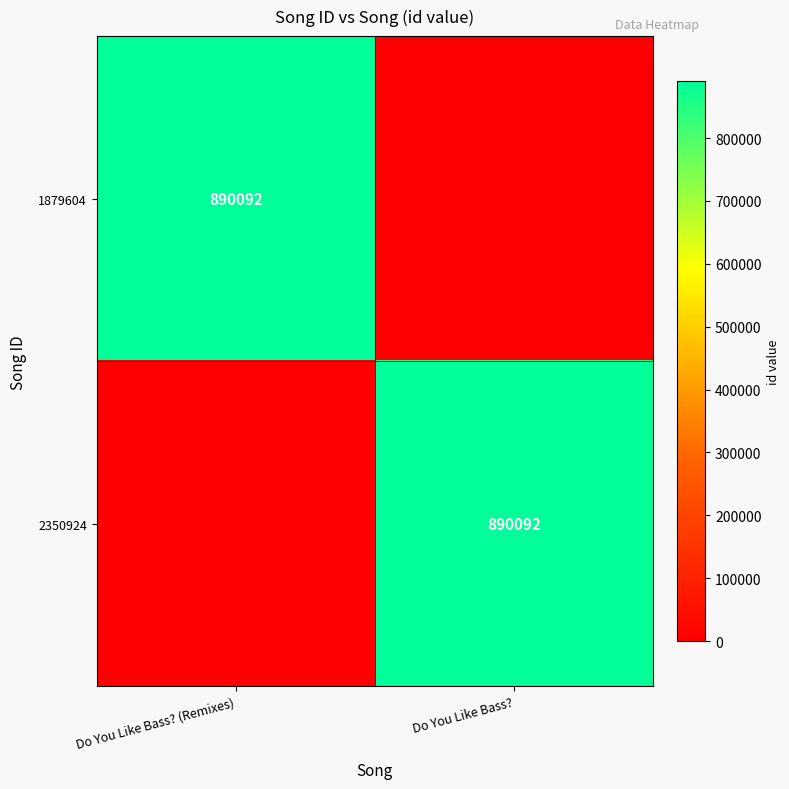

What is the spread (max minus min) of values at Do You Like Bass? (Remixes)?

890092